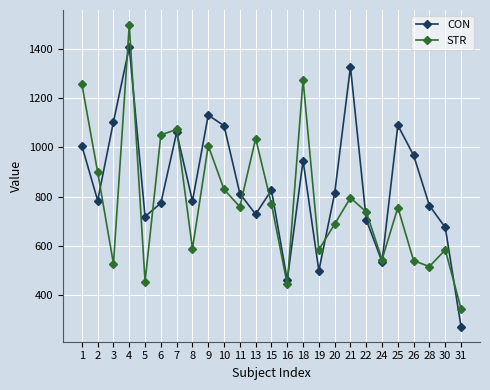

How many distinct data groups are displayed?

2